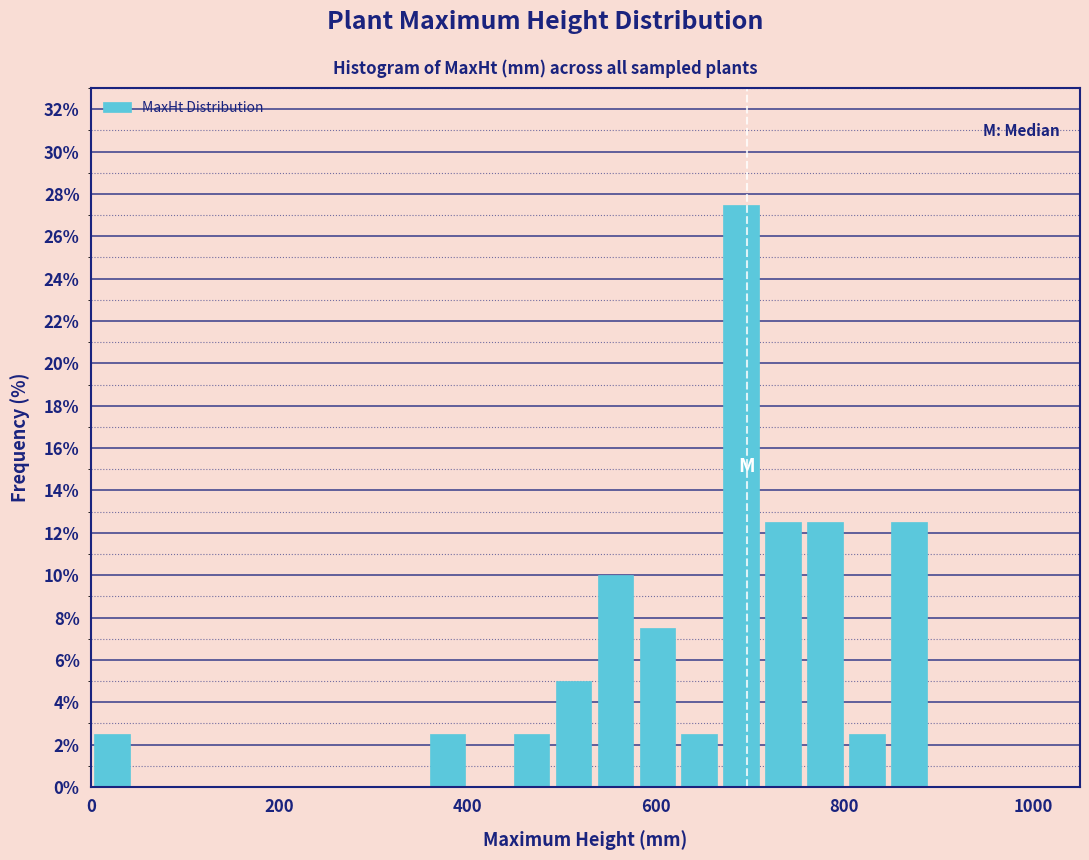

Around what value on the x-axis is the tallest bar? Give the approximate position of its centre, as read against the axis.

700